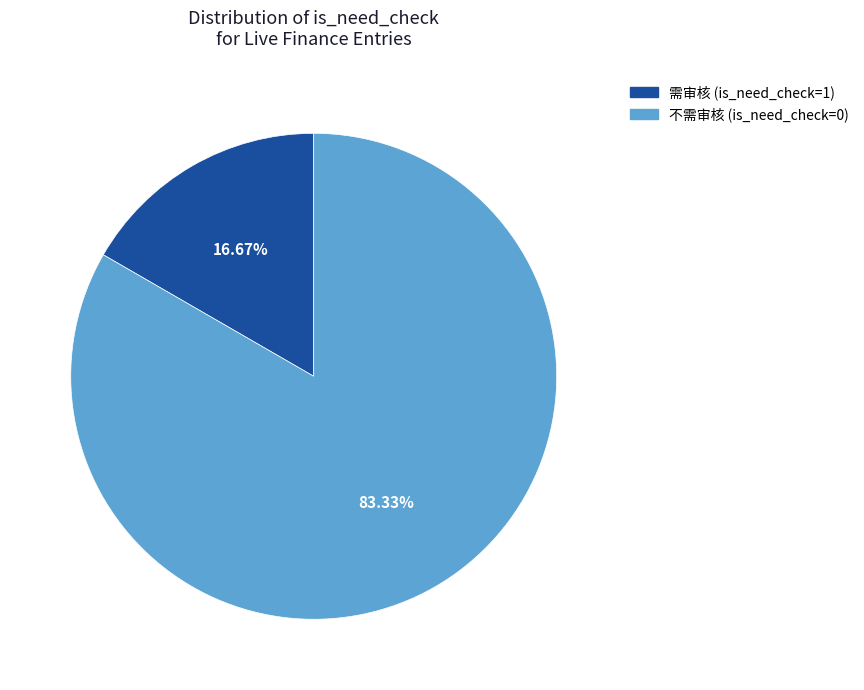

Is there a majority slice in this chart?

Yes